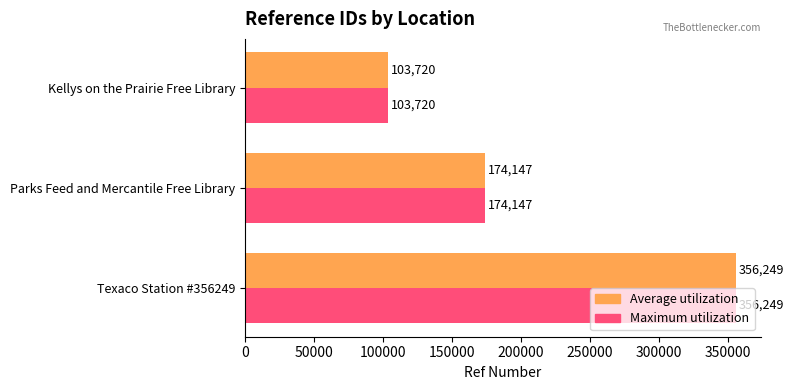

What is the total value across all series at Parks Feed and Mercantile Free Library?

348294